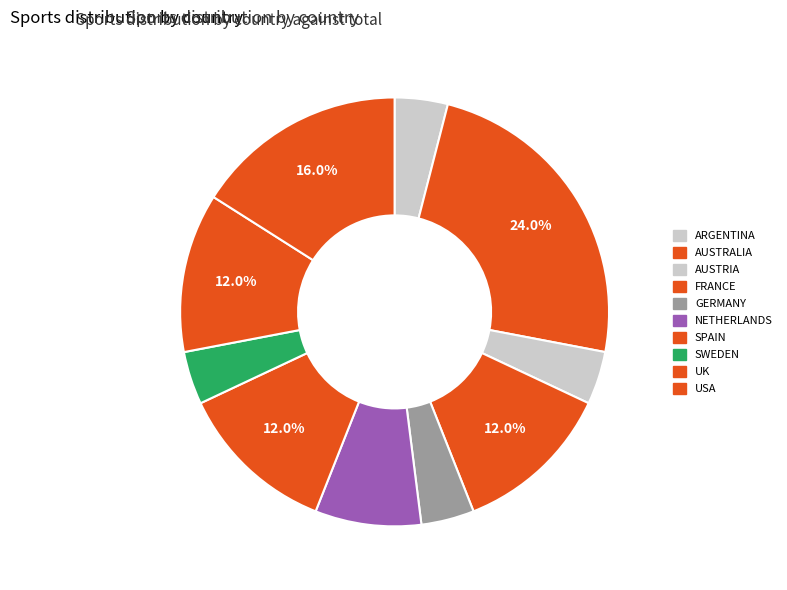

Which slice is the largest?

AUSTRALIA